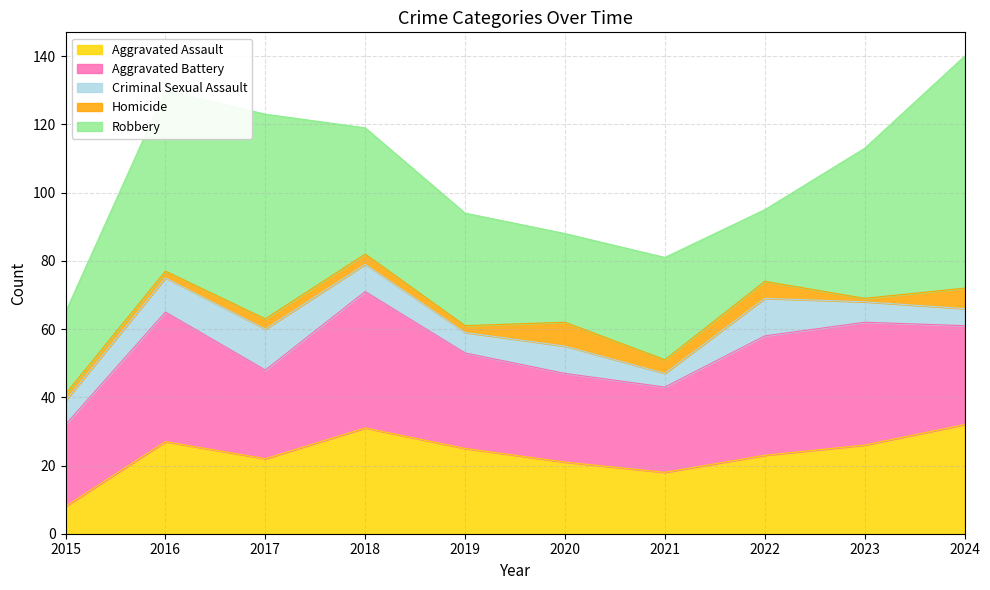

How many lines are shown in the chart?

5